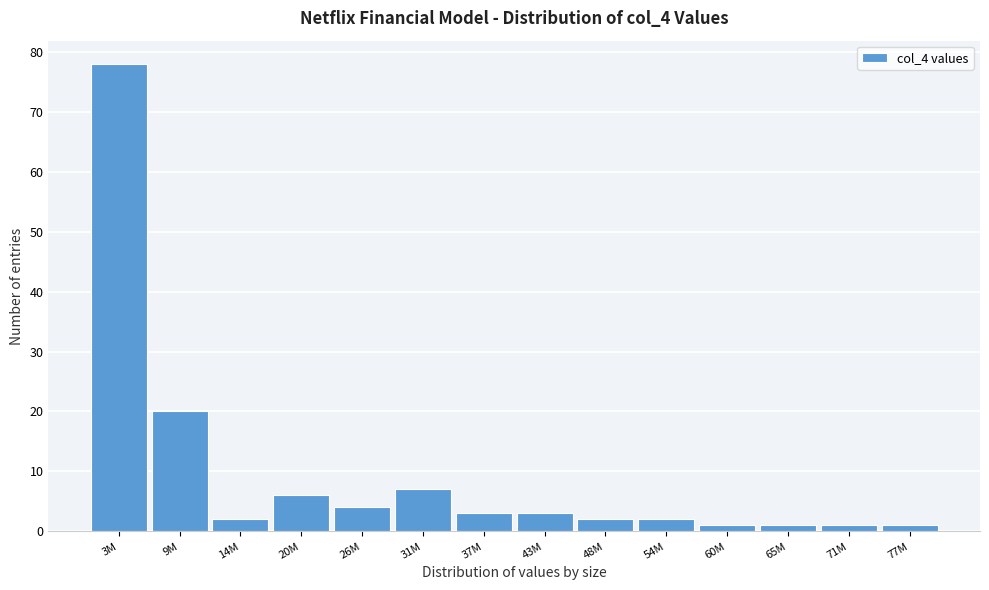

Reading right to left, list all the values displayed in this chart.

1	1	1	1	2	2	3	3	7	4	6	2	20	78